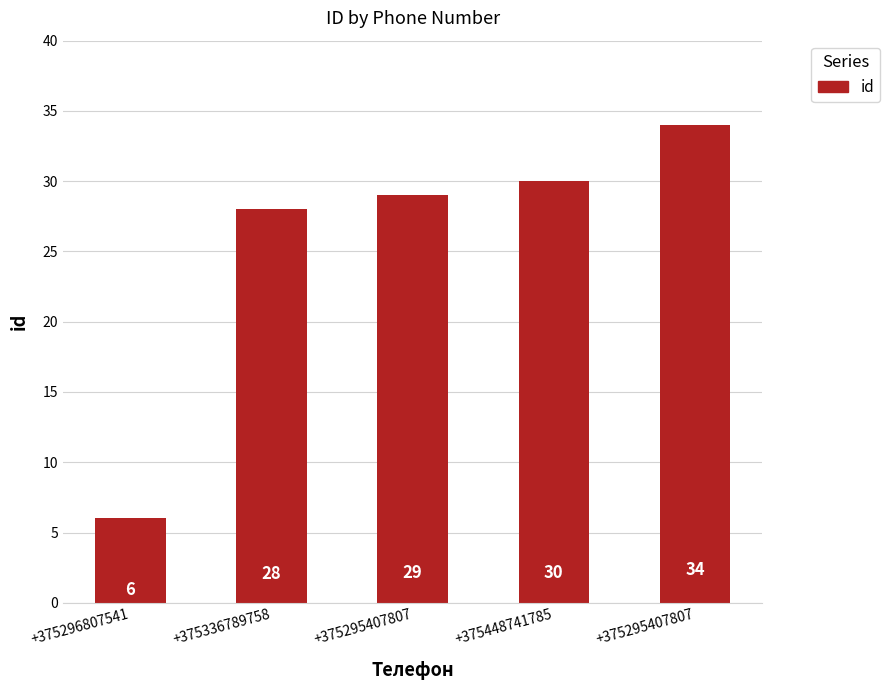

How many categories are shown in the chart?

5